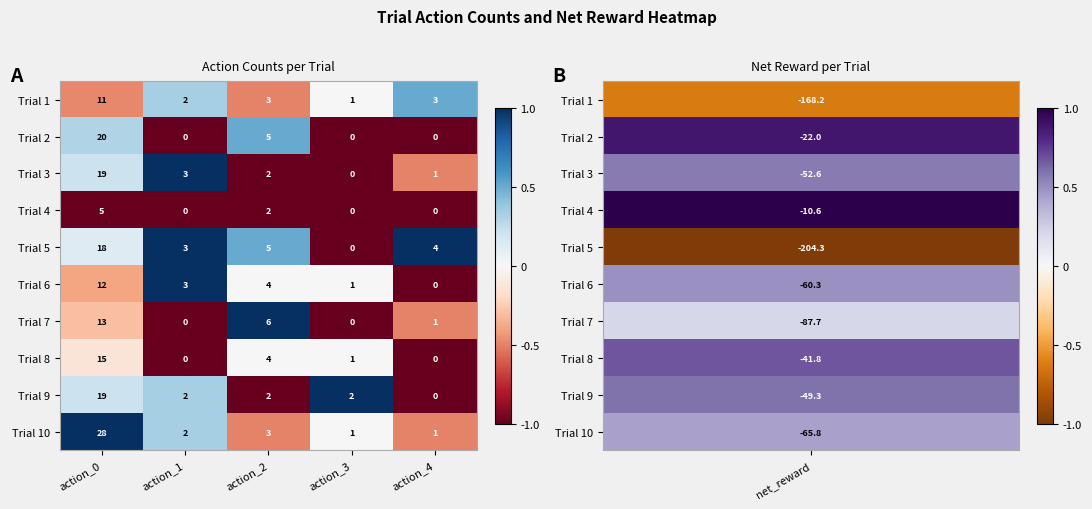

What is the spread (max minus min) of values at action_4?

4